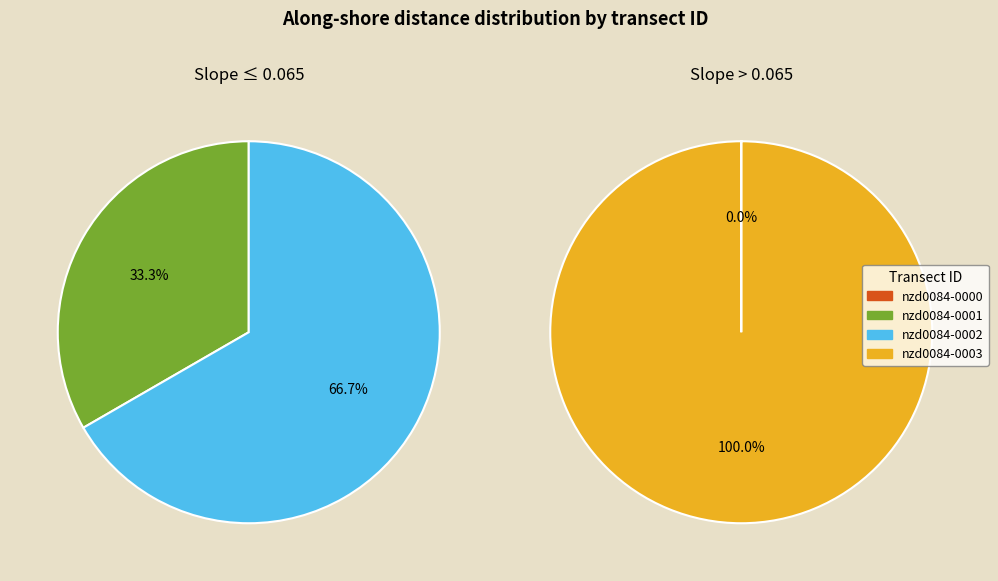

Is the sum of nzd0084-0003 and nzd0084-0001 greater than half?

Yes